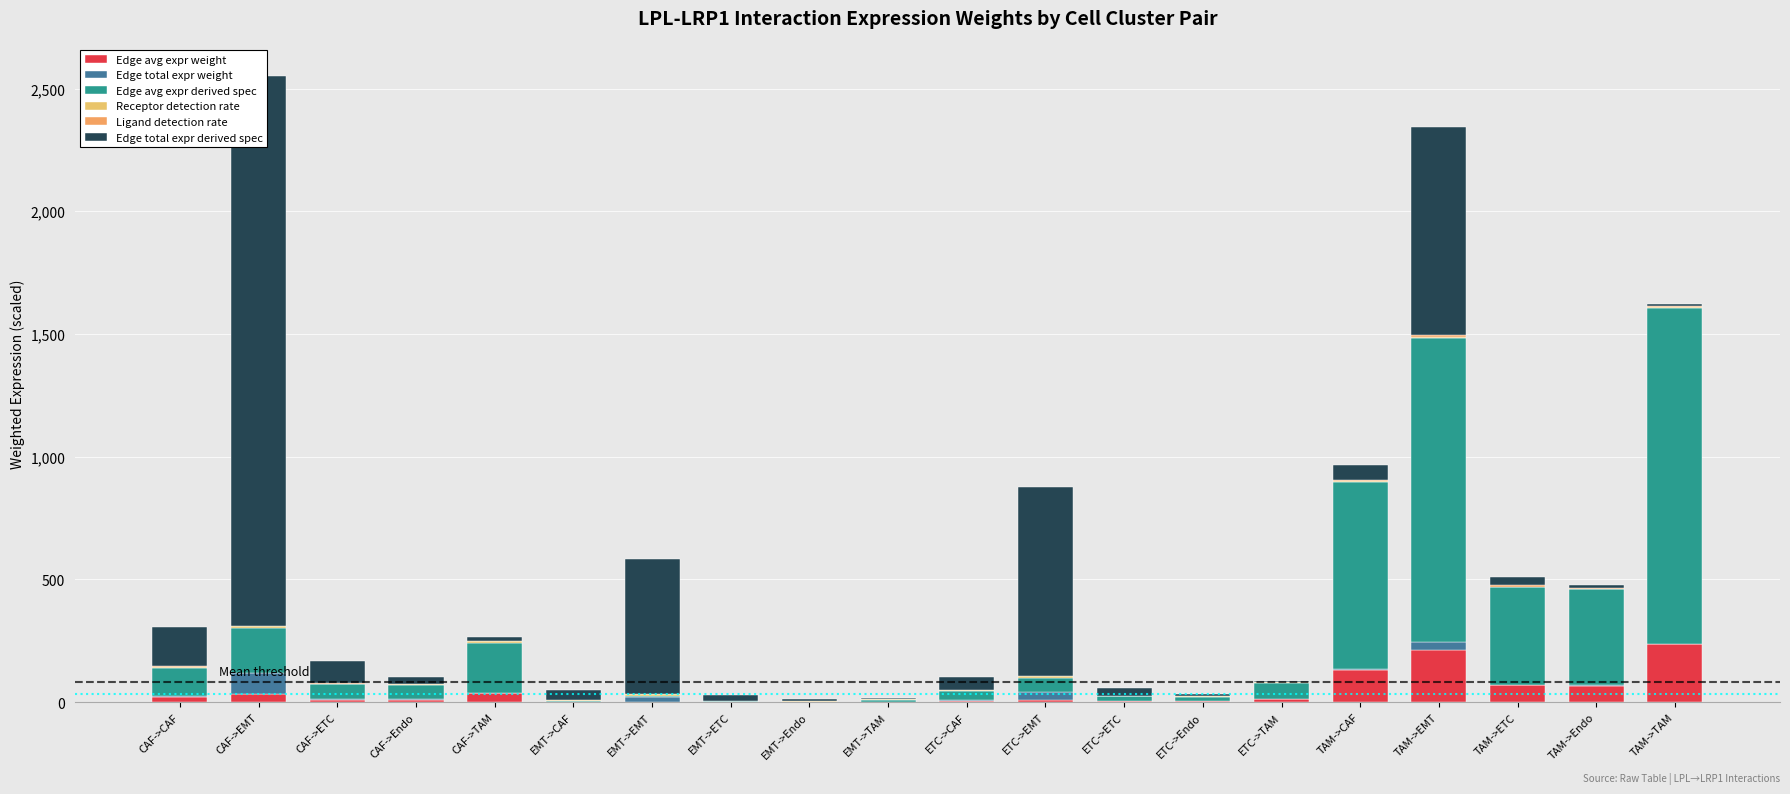

At which category is the sum across all series the highest?

CAF->EMT